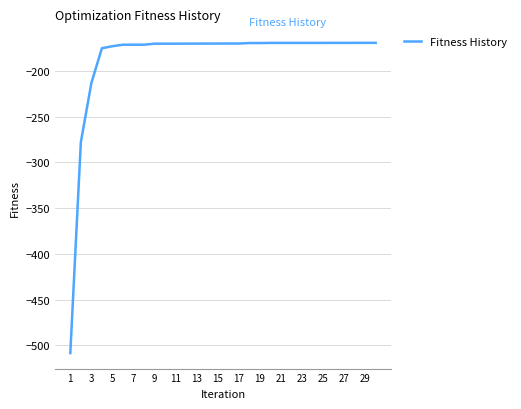

What is the maximum value shown in the chart?

-169.4